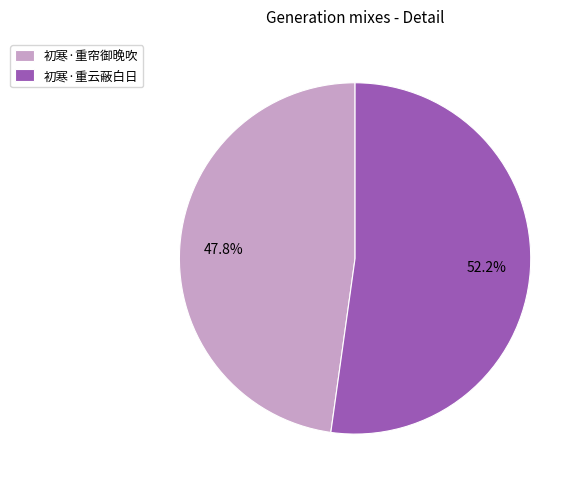

Which slice represents more than half of the pie?

初寒·重云蔽白日